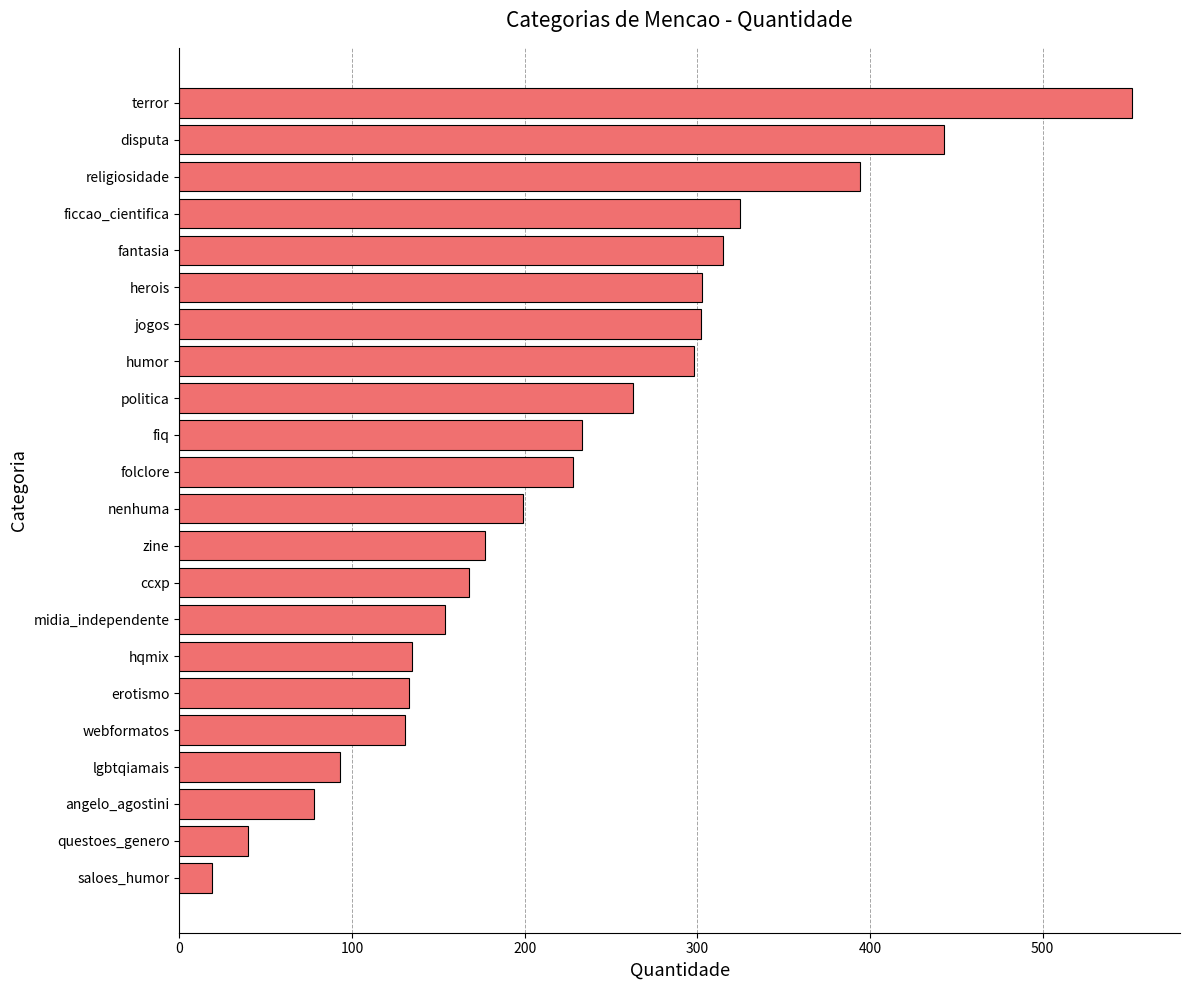

True or false: the data shows 93 at lgbtqiamais.

True